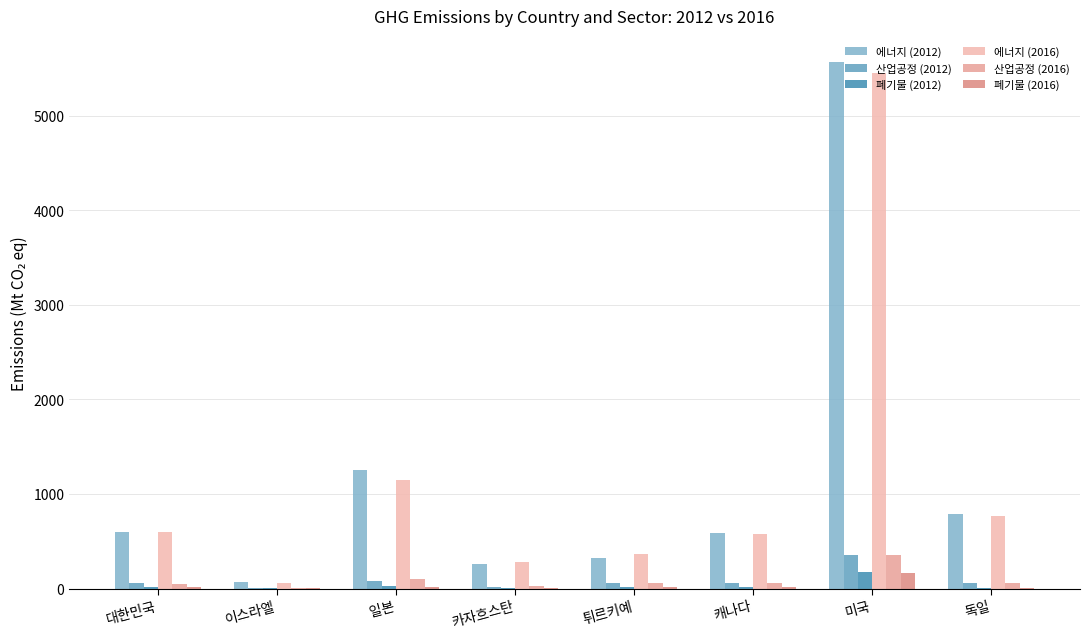

Between 미국 and 카자흐스탄, which is larger?

미국